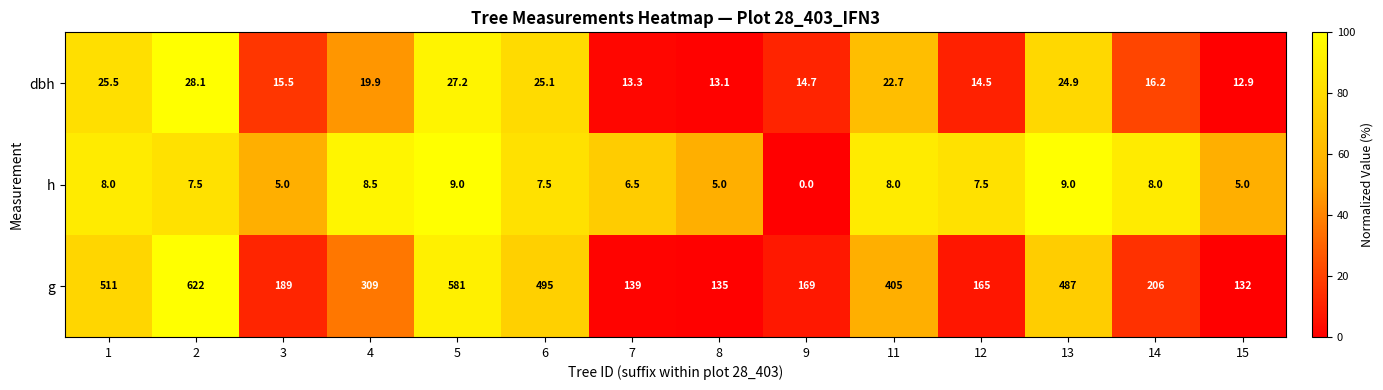

Rank the series by their maximum value, from highest to lowest.

g, dbh, h